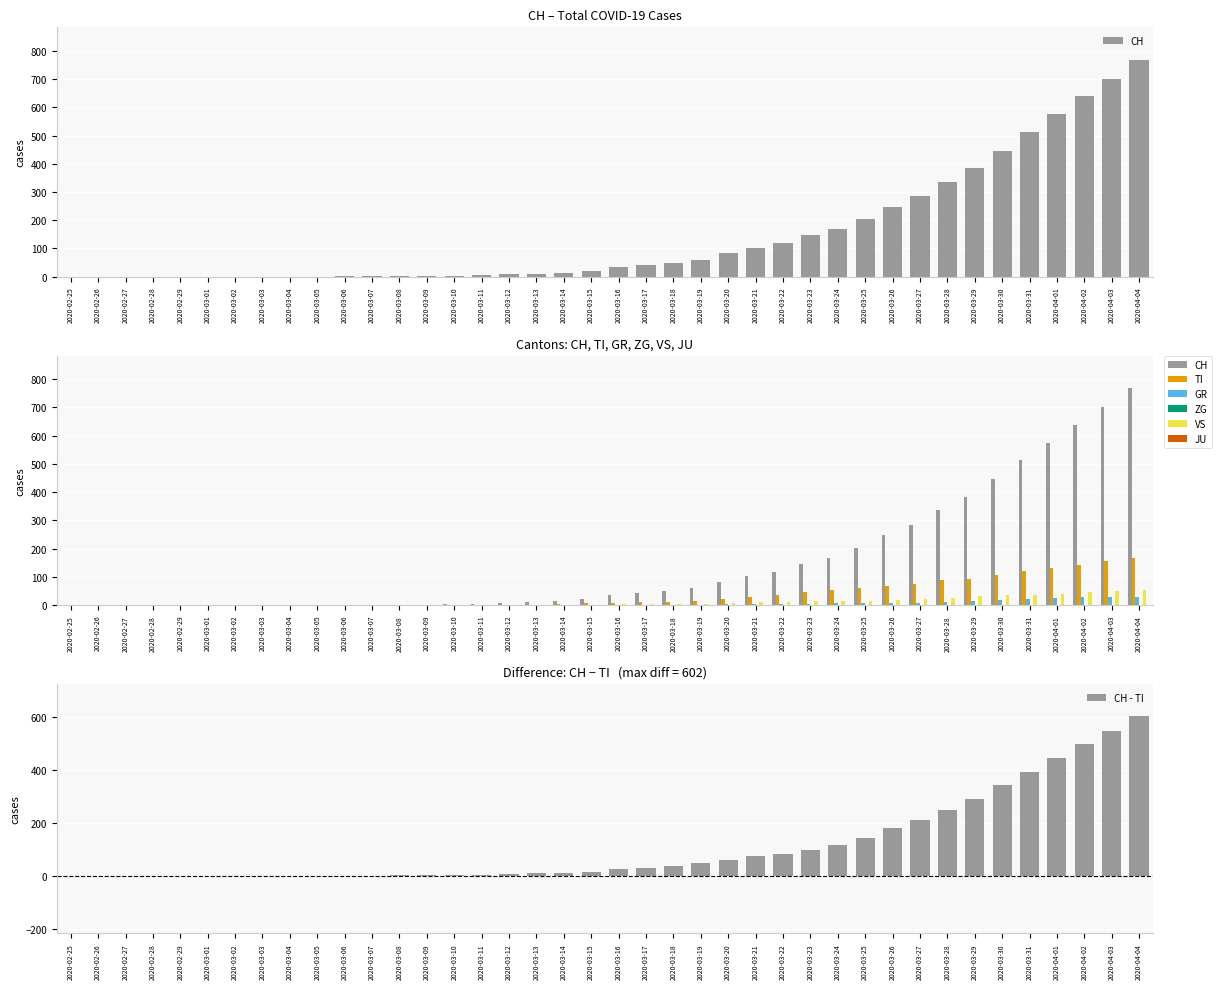

Is it true that ZG equals 0 at 2020-04-03?

False